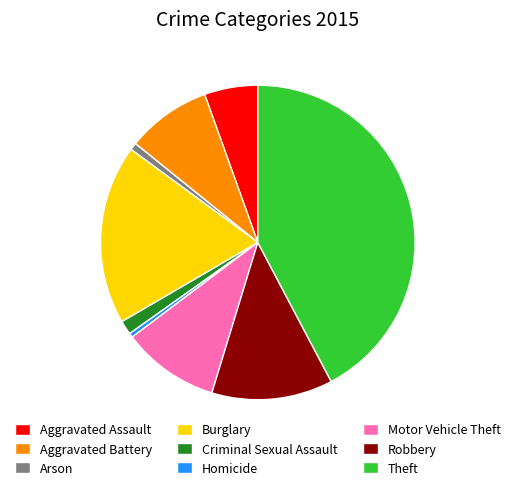

Is Theft the majority of the pie?

No